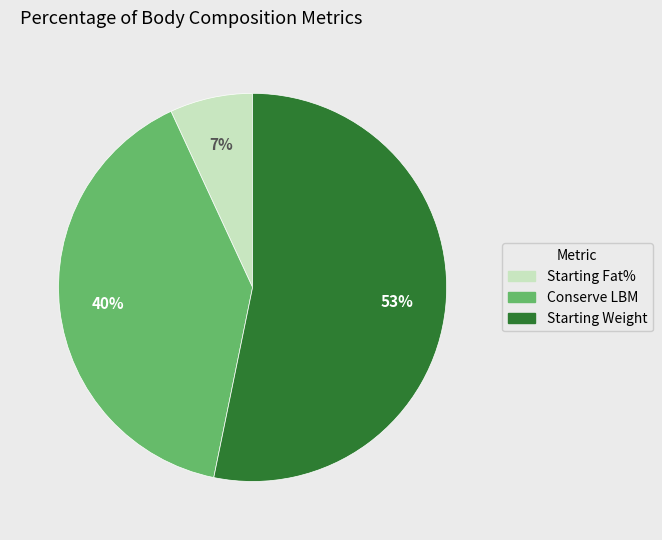

True or false: Conserve LBM accounts for 32% of the total.

False